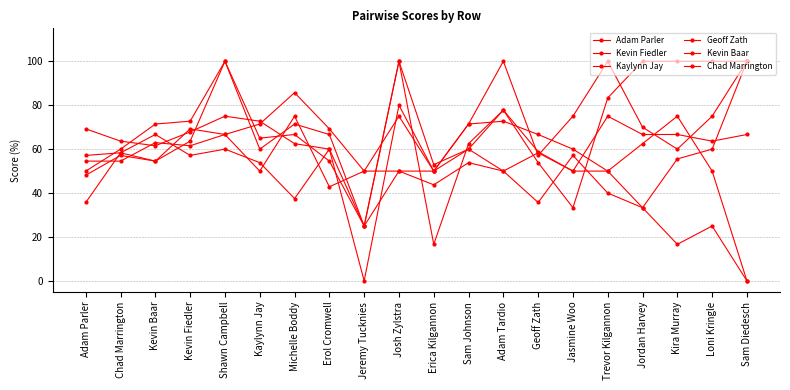

Which label corresponds to the smallest value in the chart?

Sam Diedesch